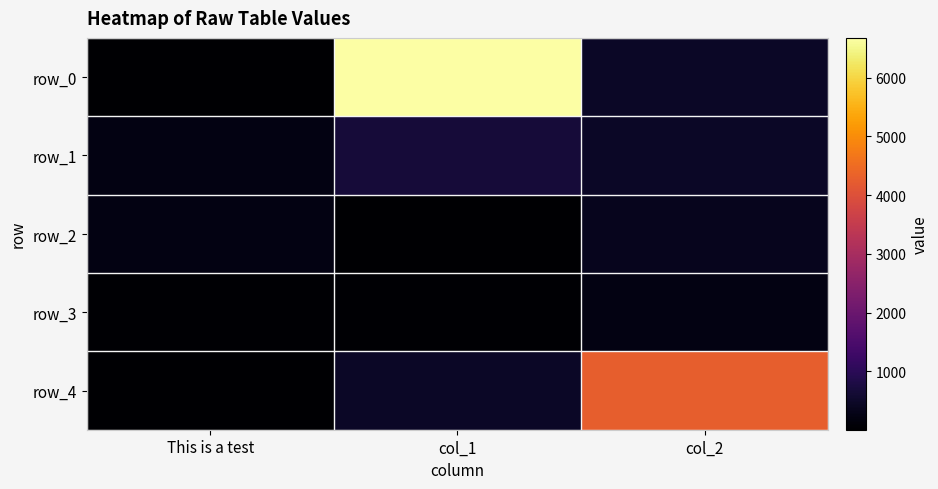

What is the spread (max minus min) of values at col_1?

6671